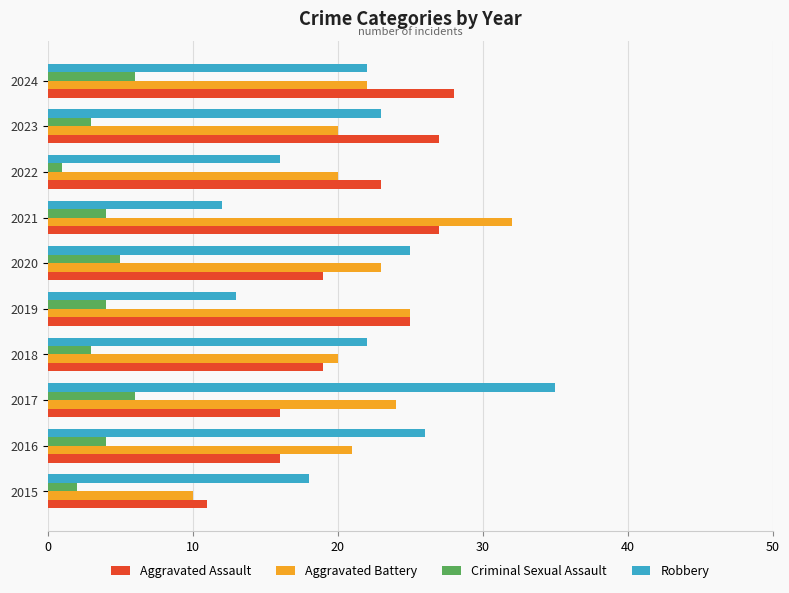

What are all the series names shown in the legend?

Aggravated Assault, Aggravated Battery, Criminal Sexual Assault, Robbery